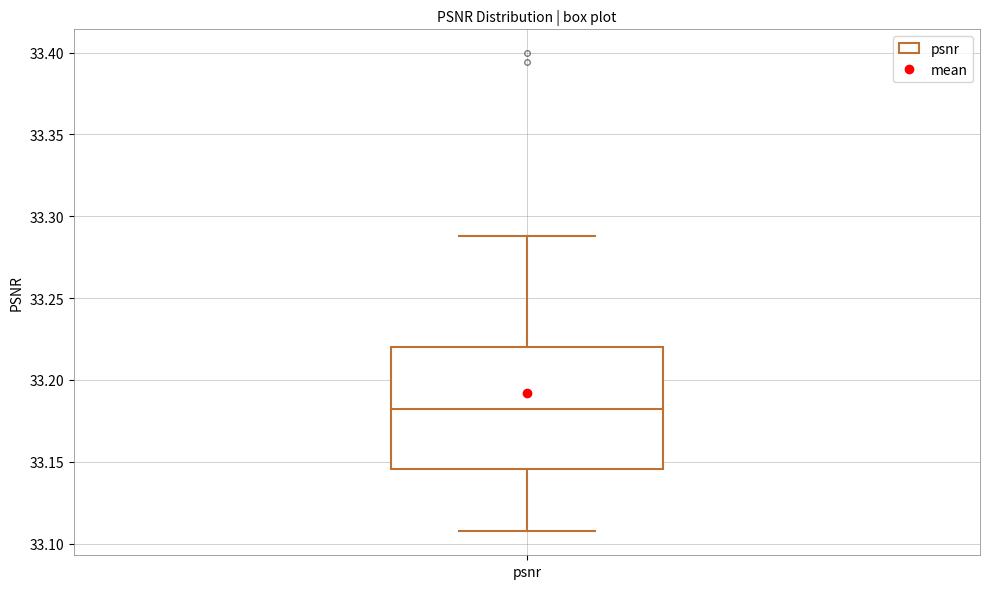

Read this box plot against the y-axis: the position of the median line, the range covered by the box, and the ends of both whiskers. The values are not printed on the chart, so give them approximately, as read against the axis.

median 33.180, box 33.145 to 33.220, whiskers 33.105 to 33.290